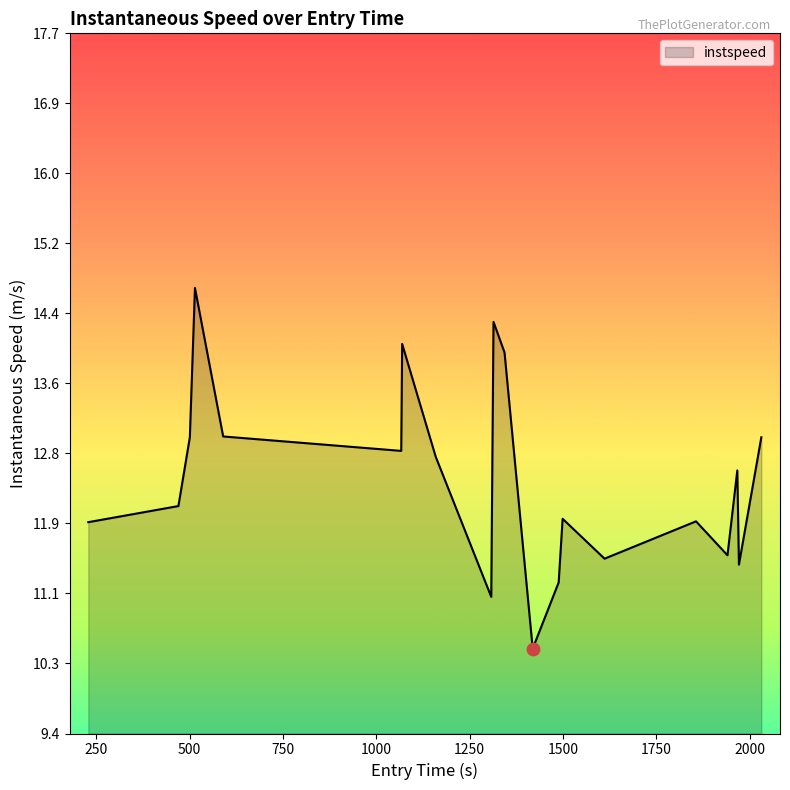

What is the maximum value shown in the chart?

14.7